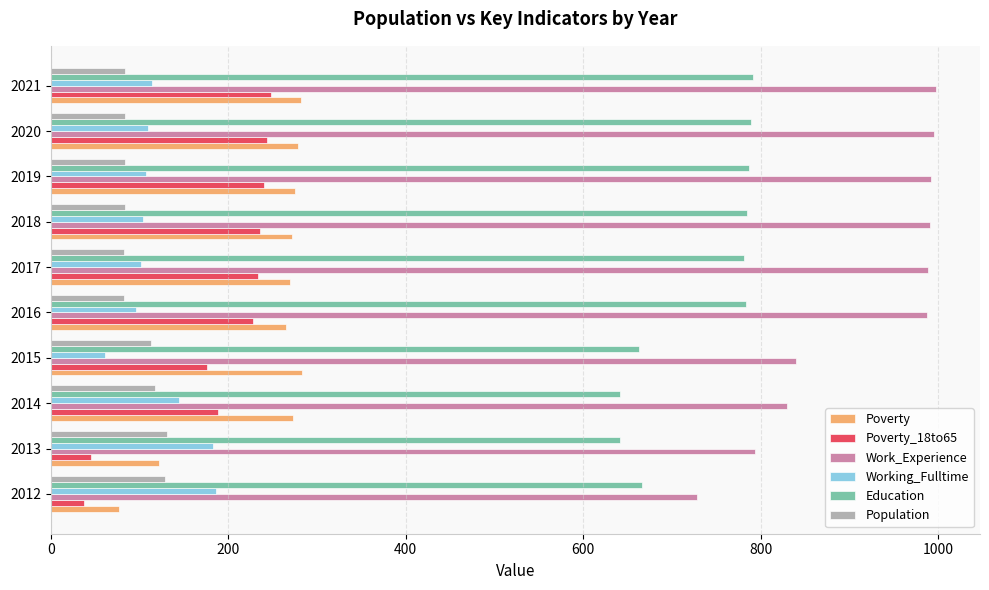

What is the greatest value displayed?

997